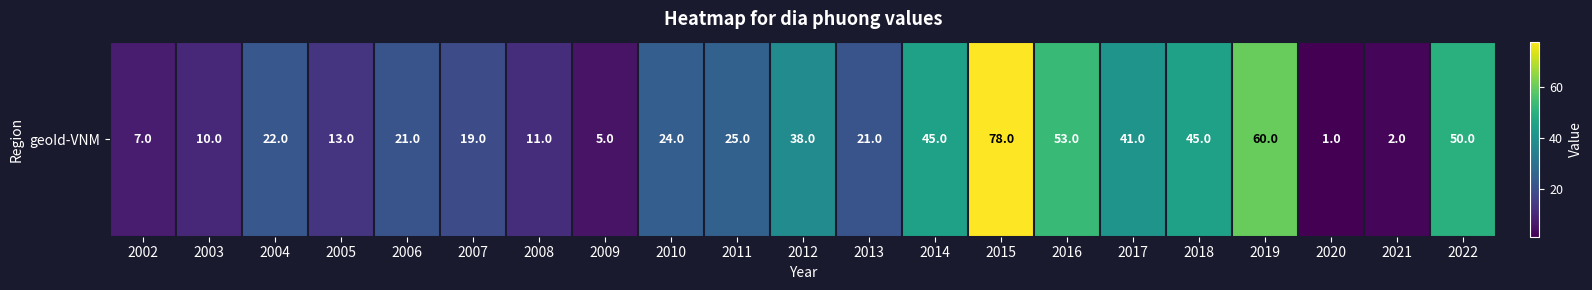

What is the sum of all values?

591